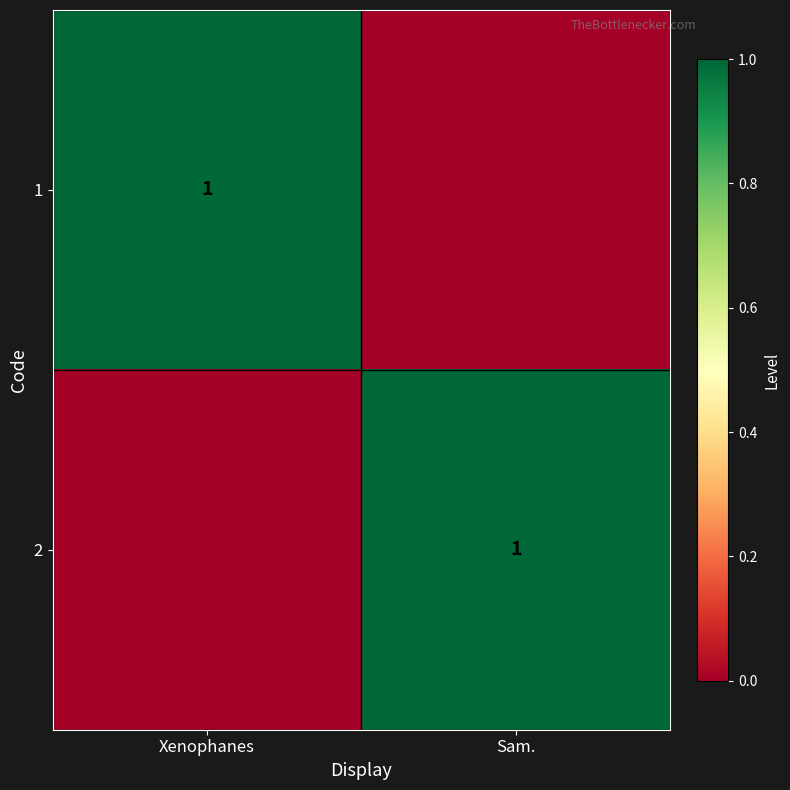

The value of 2 at Sam. is 1. True or false?

True